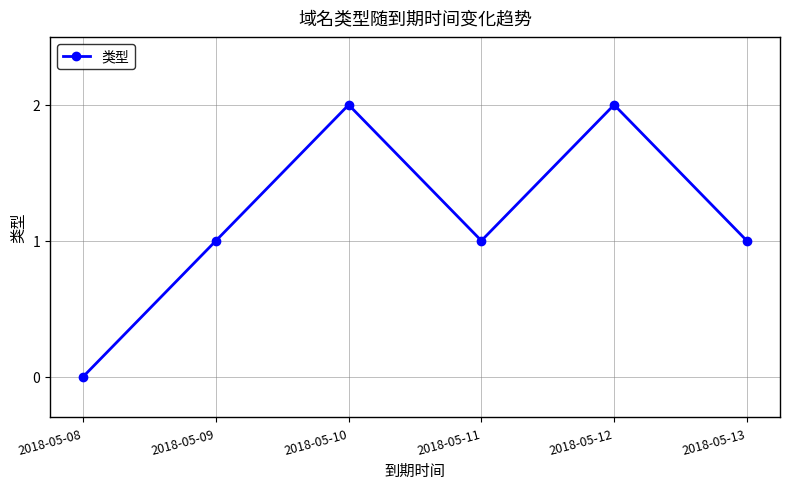

Does the chart display data point markers on the line(s)?

Yes